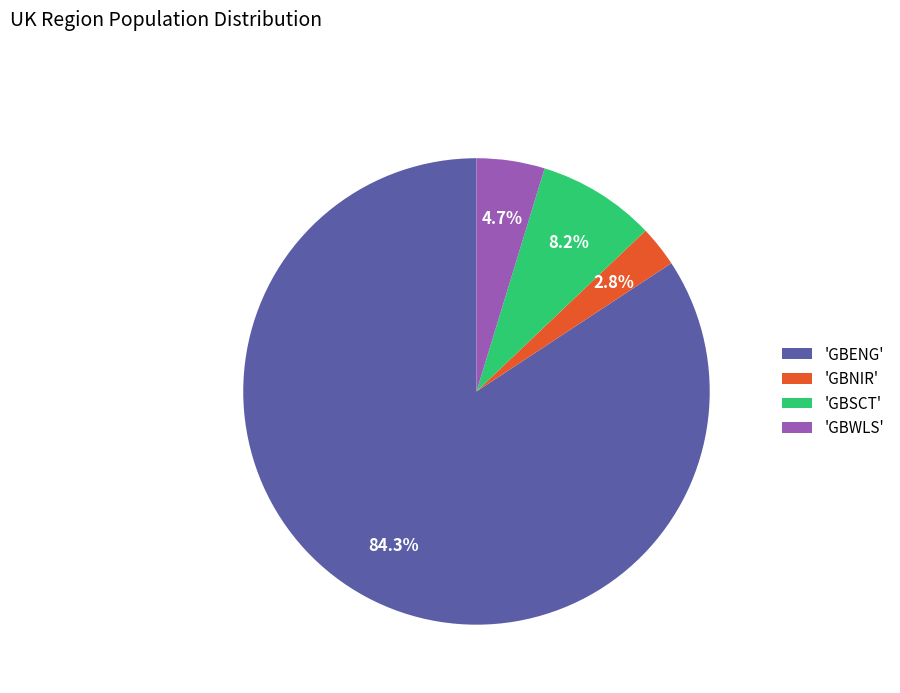

What is the largest slice in the pie chart?

'GBENG'